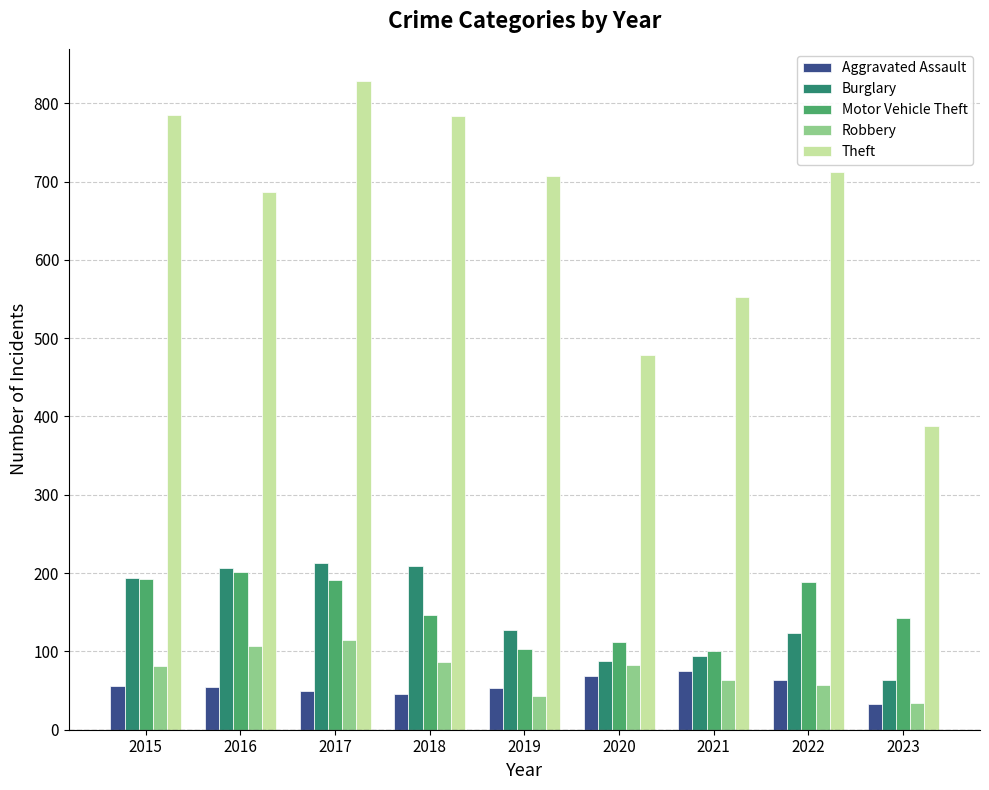

What is the average value of the Motor Vehicle Theft series?

153